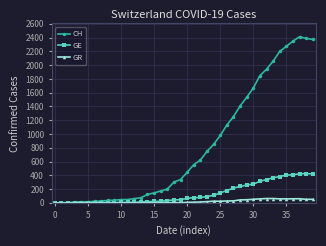

True or false: GR has more than 0 interior local peaks.

True